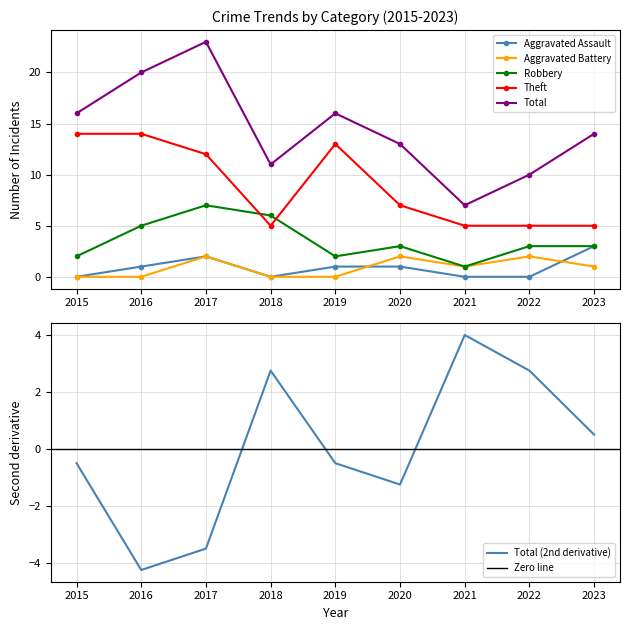

True or false: Total and Robbery cross at least once.

False